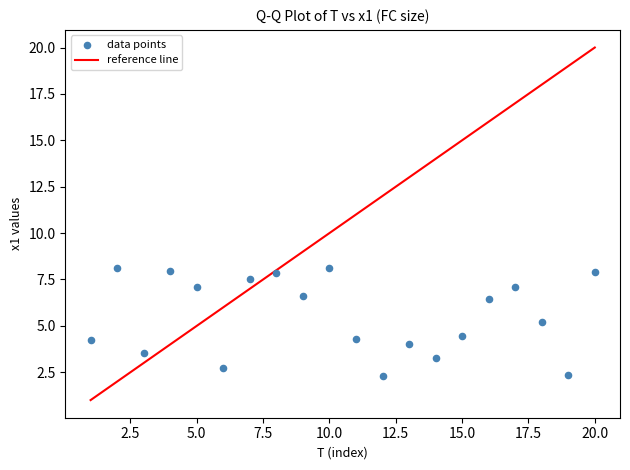

What is the range of Y values (max minus min)?

5.8